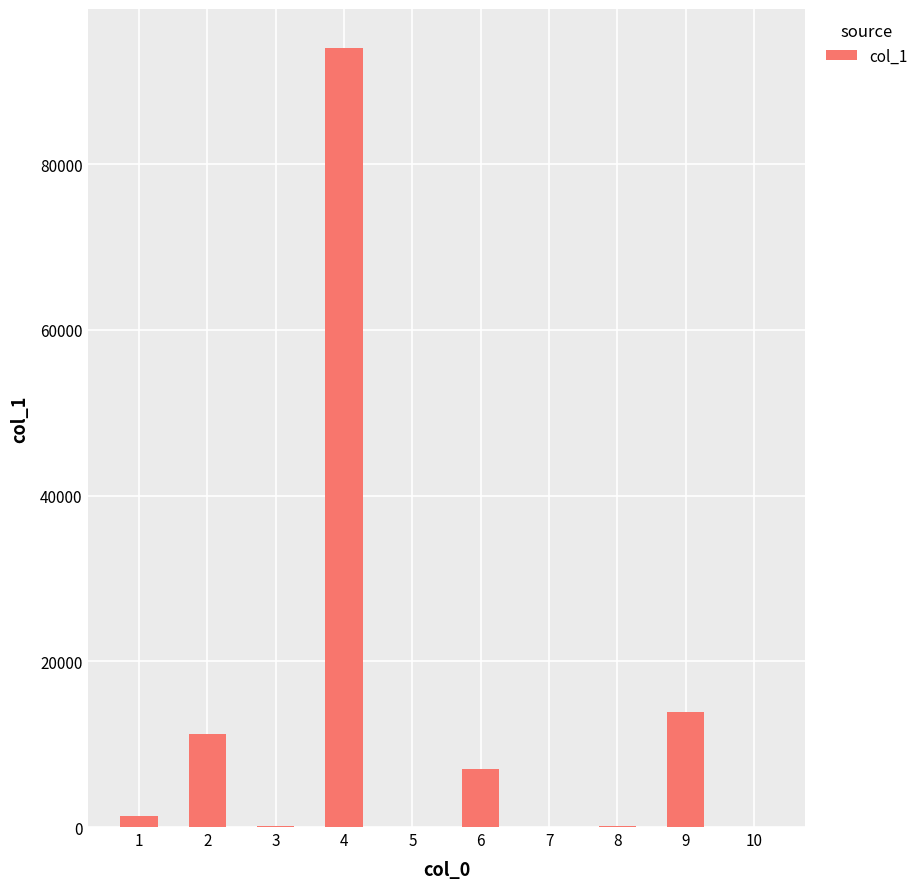

What is the maximum value shown in the chart?

94005